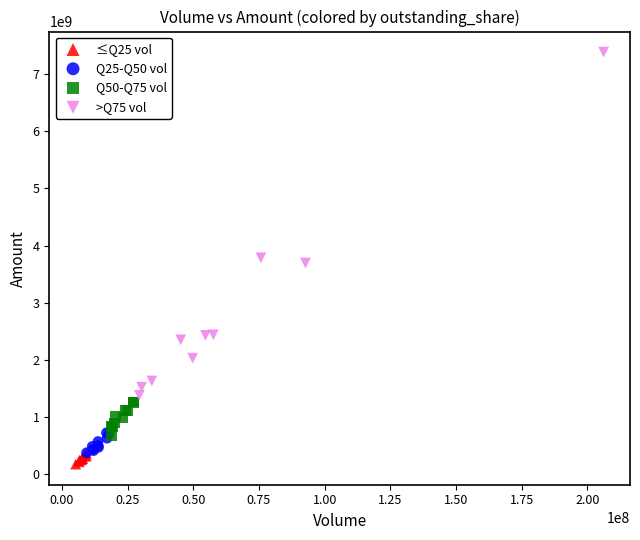

What are all the series names shown in the legend?

≤Q25 vol, Q25-Q50 vol, Q50-Q75 vol, >Q75 vol